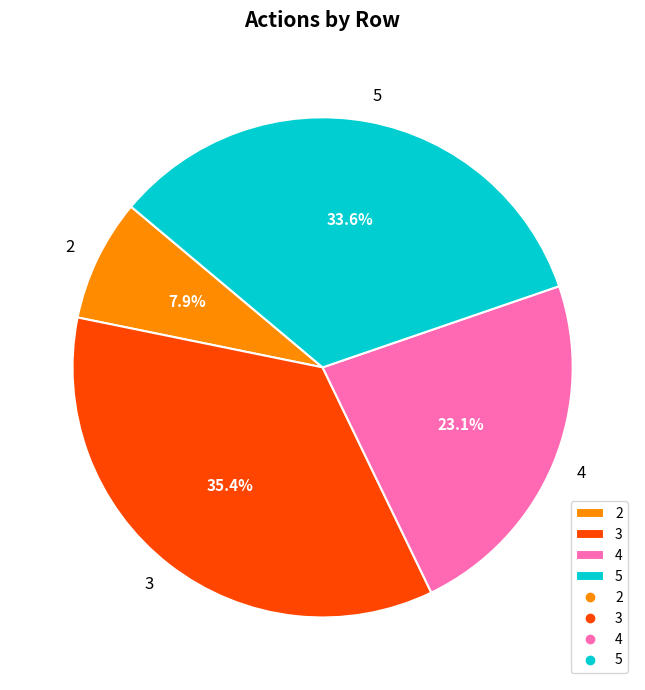

Does 3 represent more than half of the total?

No